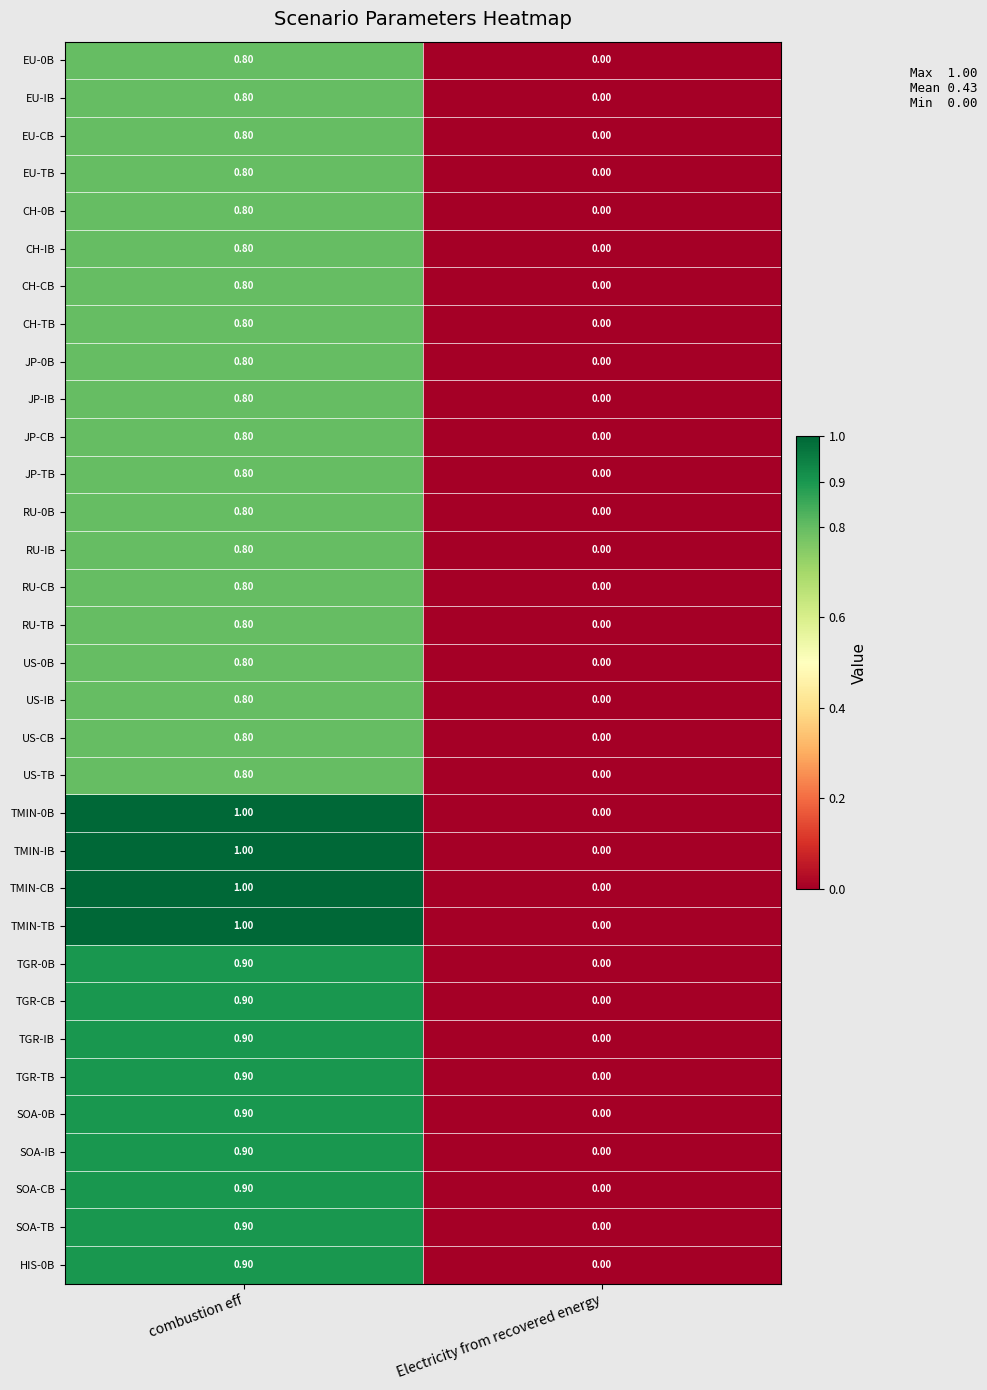

Which category has the lowest value in the TGR-TB series?

Electricity from recovered energy